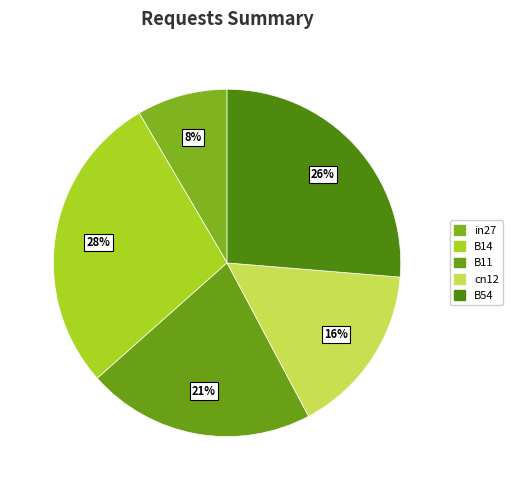

To the nearest percent, what is the average slice percentage?

20%